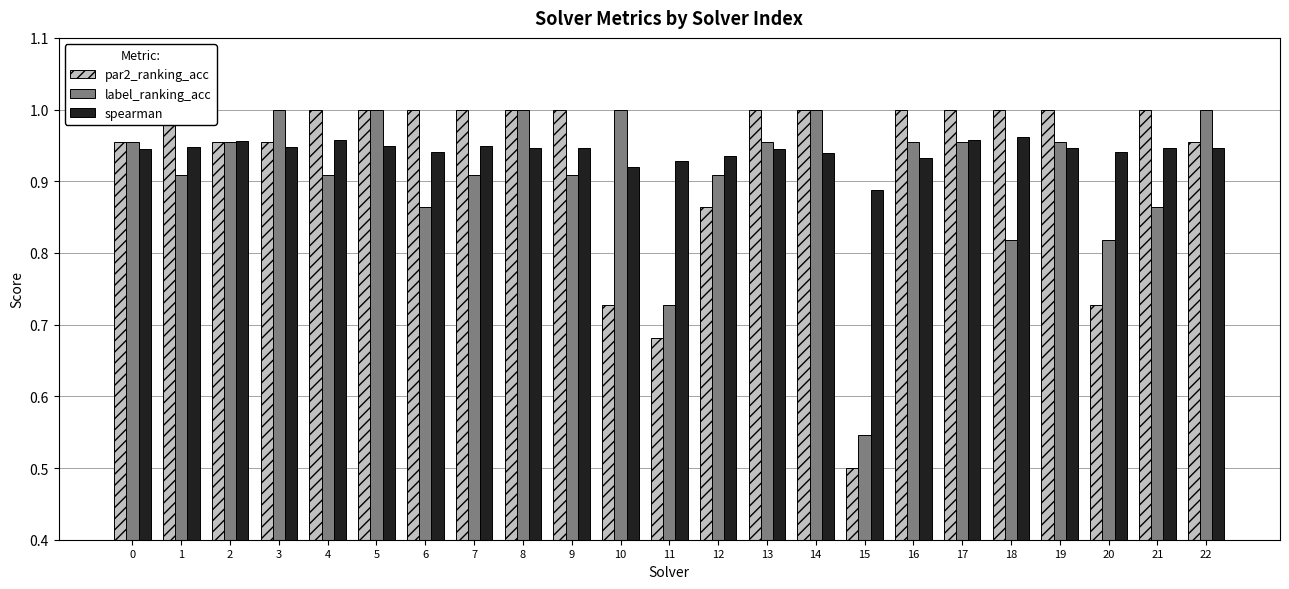

How many categories are shown in the chart?

23